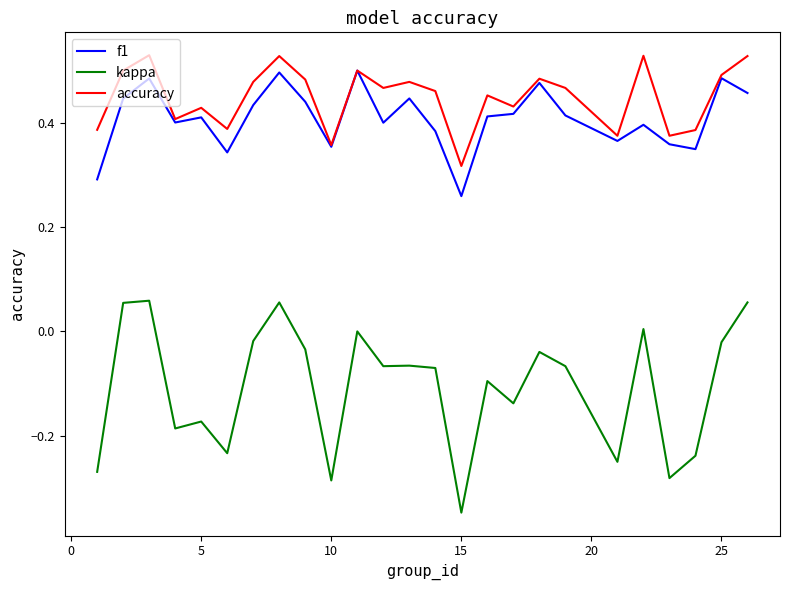

Which series has the largest range (max minus min)?

kappa